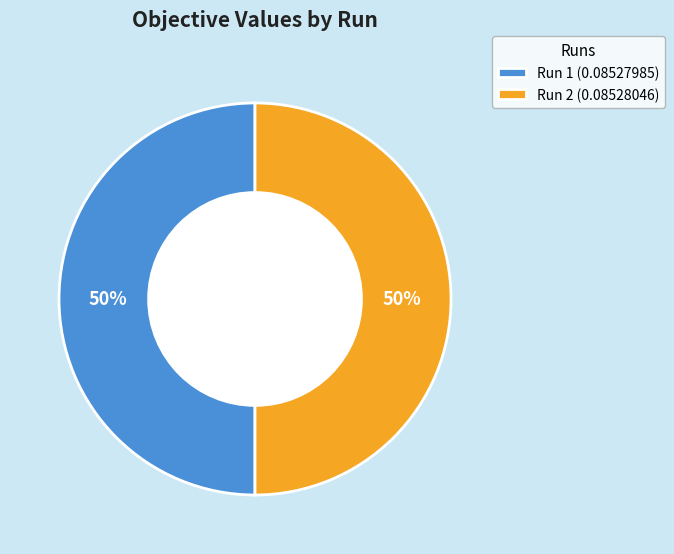

Combined, do Run 2 (0.08528046) and Run 1 (0.08527985) account for over 50%?

Yes